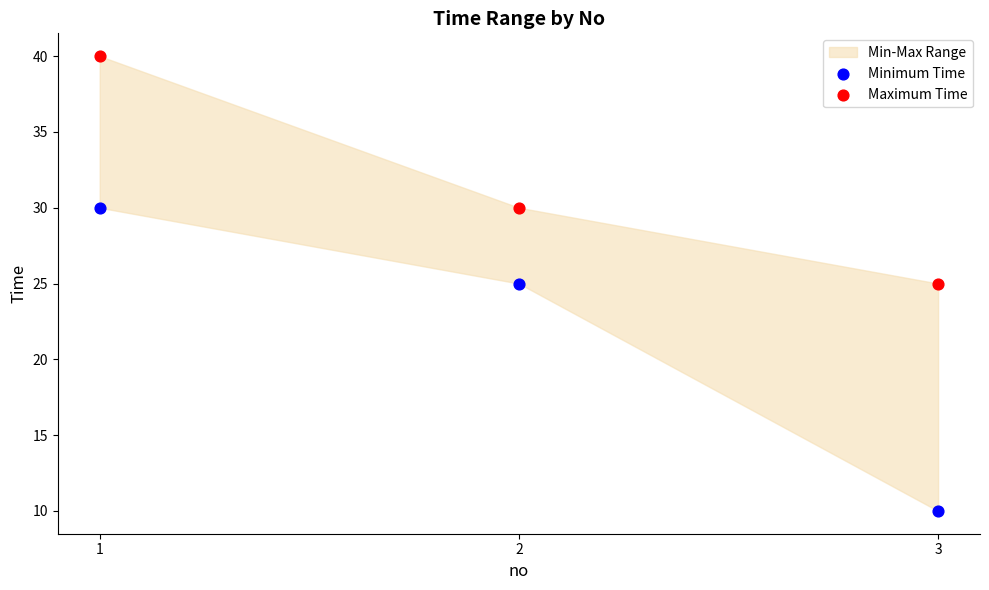

Which series reaches the maximum Y coordinate?

Maximum Time